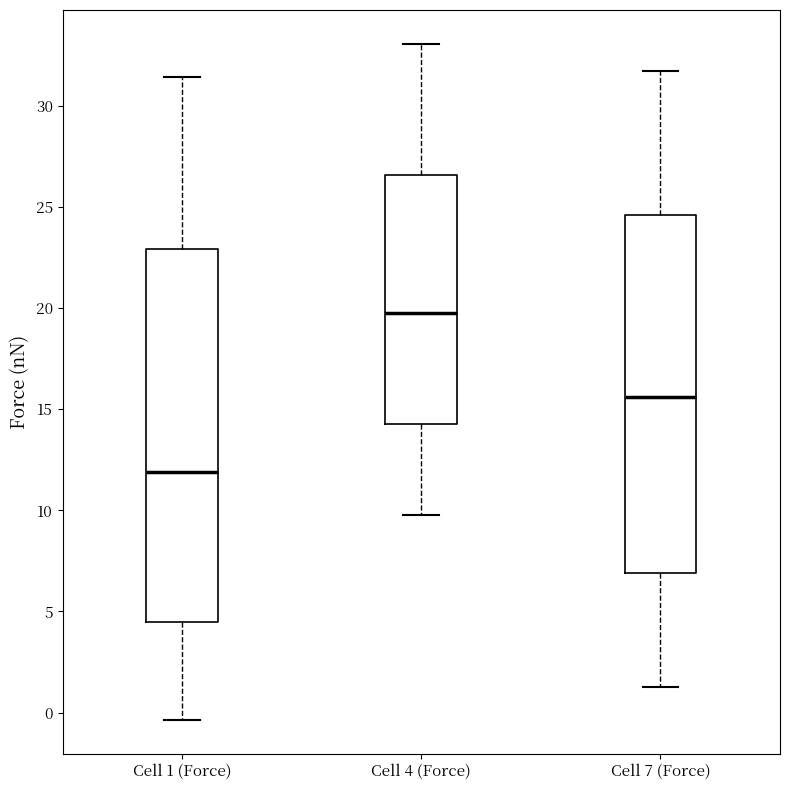

Which box has the highest median line?

Cell 4 (Force)